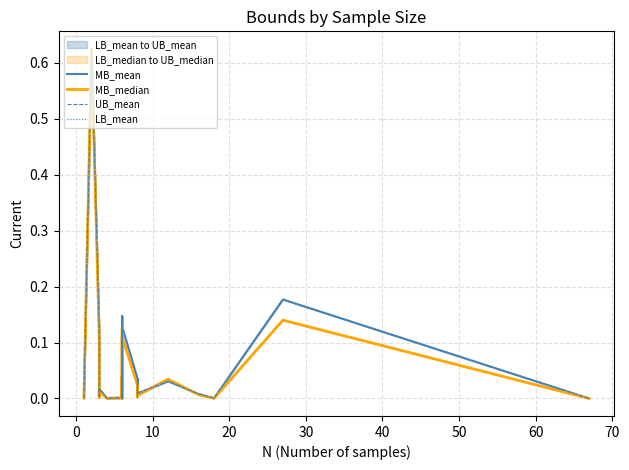

In MB_mean, how many points are higher than both neighbors (excluding endpoints)?

8